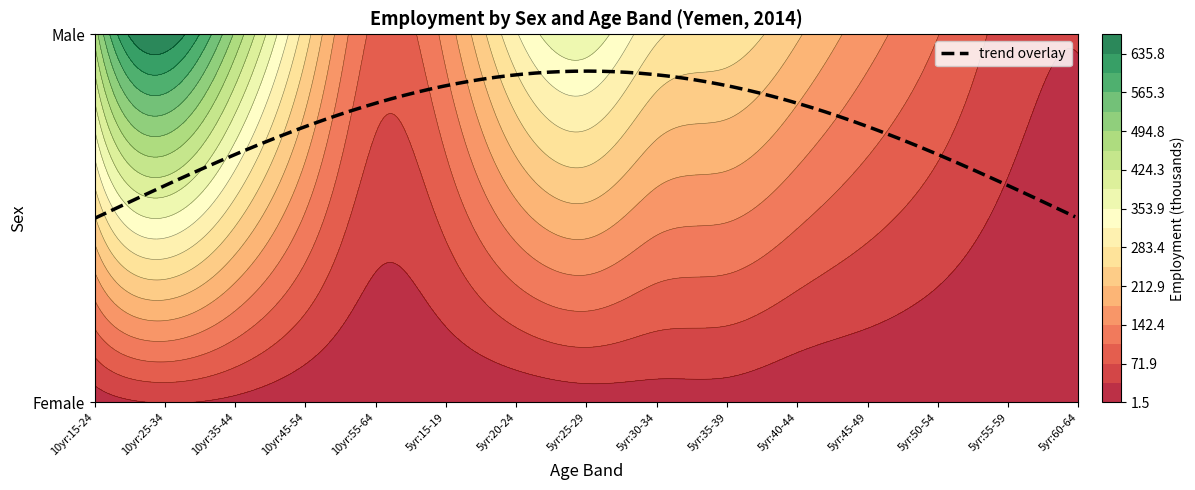

Reading left to right, list all the values displayed in this chart.

sex_f: age_10yrbands_y15_24=15.7	age_10yrbands_y25_34=37.9	age_10yrbands_y35_44=28.0	age_10yrbands_y45_54=10.2	age_10yrbands_y55_64=3.5	age_5yrbands_y15_19=5.7	age_5yrbands_y20_24=10.0	age_5yrbands_y25_29=18.4	age_5yrbands_y30_34=19.5	age_5yrbands_y35_39=19.7	age_5yrbands_y40_44=8.3	age_5yrbands_y45_49=6.2	age_5yrbands_y50_54=4.0	age_5yrbands_y55_59=2.1	age_5yrbands_y60_64=1.5
sex_m: age_10yrbands_y15_24=471.2	age_10yrbands_y25_34=666.7	age_10yrbands_y35_44=488.5	age_10yrbands_y45_54=265.6	age_10yrbands_y55_64=97.1	age_5yrbands_y15_19=156.6	age_5yrbands_y20_24=314.6	age_5yrbands_y25_29=376.6	age_5yrbands_y30_34=290.1	age_5yrbands_y35_39=270.9	age_5yrbands_y40_44=217.6	age_5yrbands_y45_49=157.6	age_5yrbands_y50_54=108.0	age_5yrbands_y55_59=58.5	age_5yrbands_y60_64=38.7